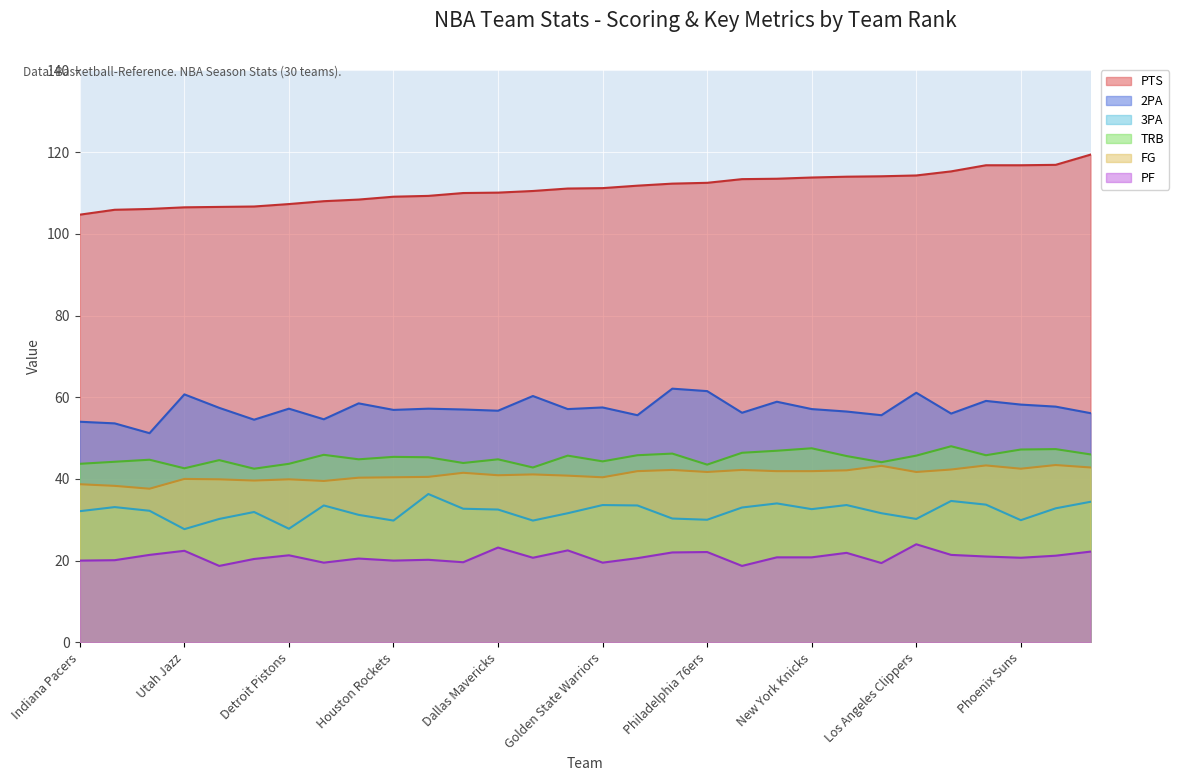

At which label does PF reach its minimum?

Orlando Magic